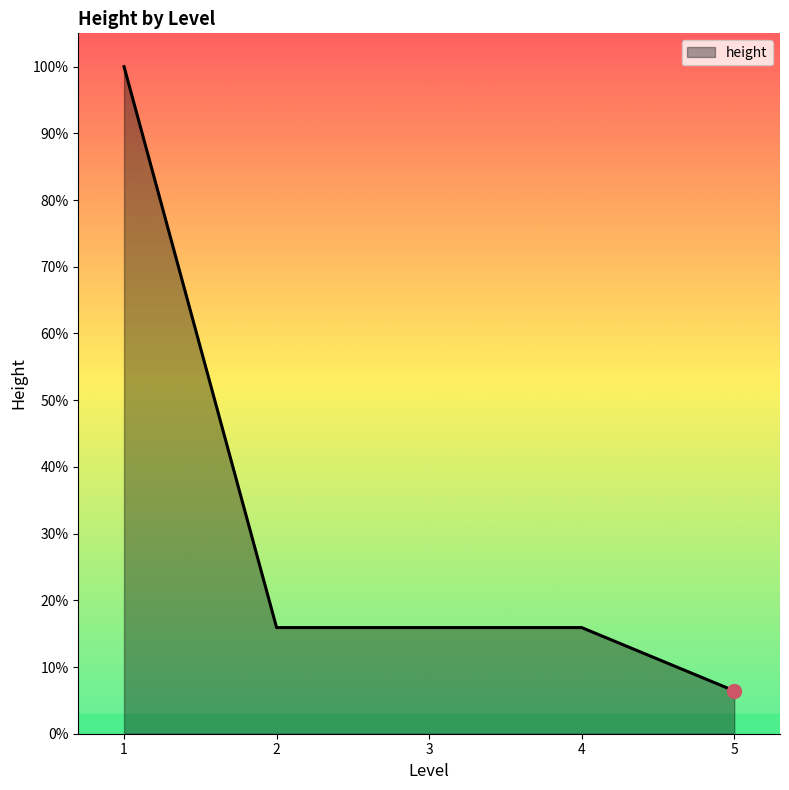

Reading left to right, transcribe all the data shown in this chart.

1=662.0	2=105.3	3=105.3	4=105.3	5=42.6